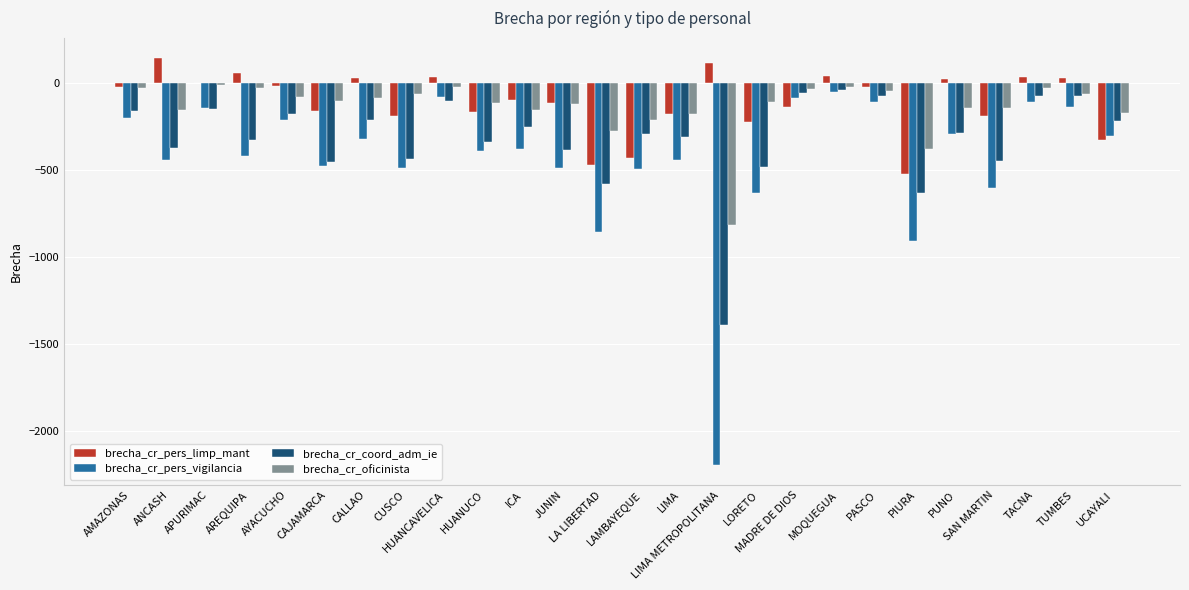

What is the greatest value displayed?

142